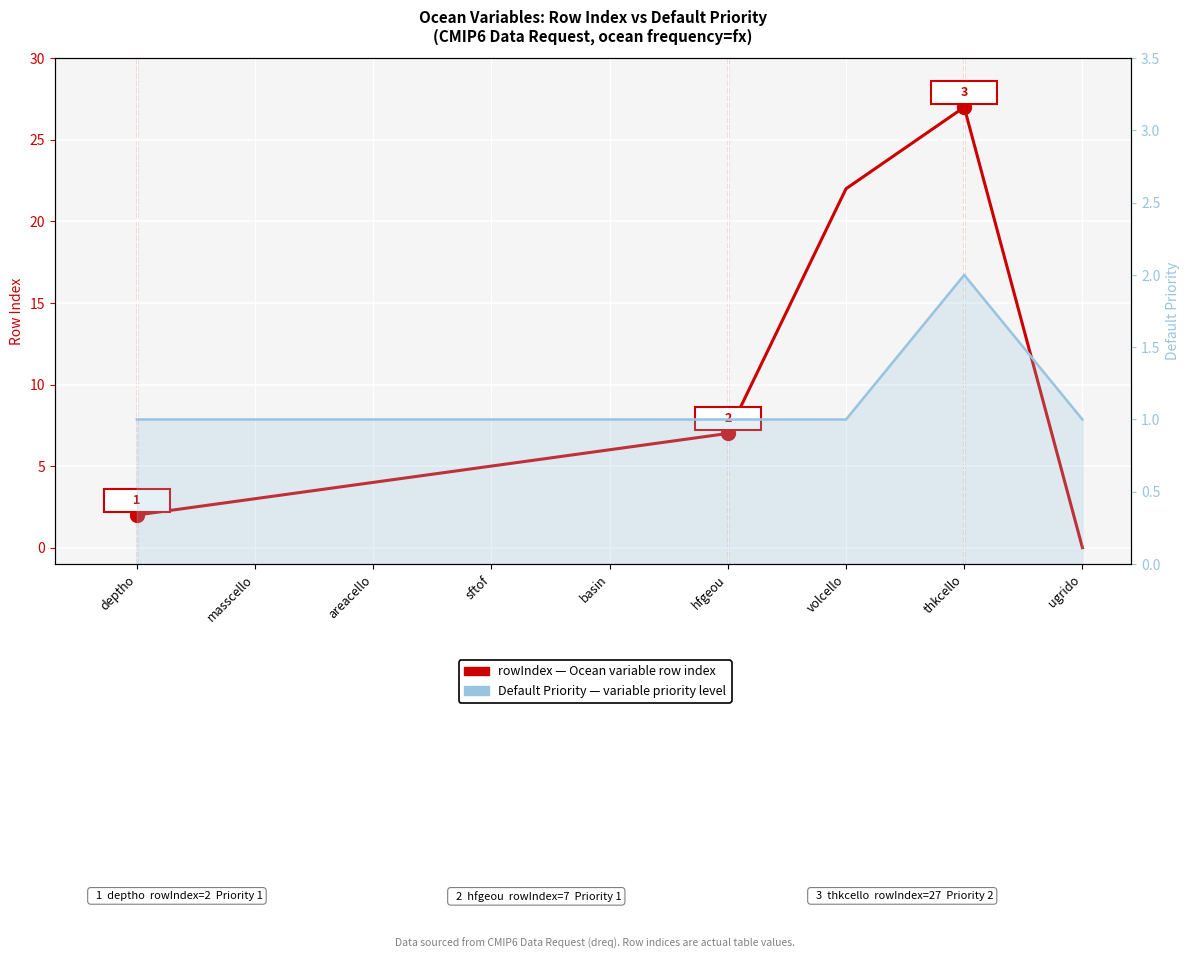

Rank the categories by rowIndex (per variable) value from lowest to highest.

ugrido, deptho, masscello, areacello, sftof, basin, hfgeou, volcello, thkcello